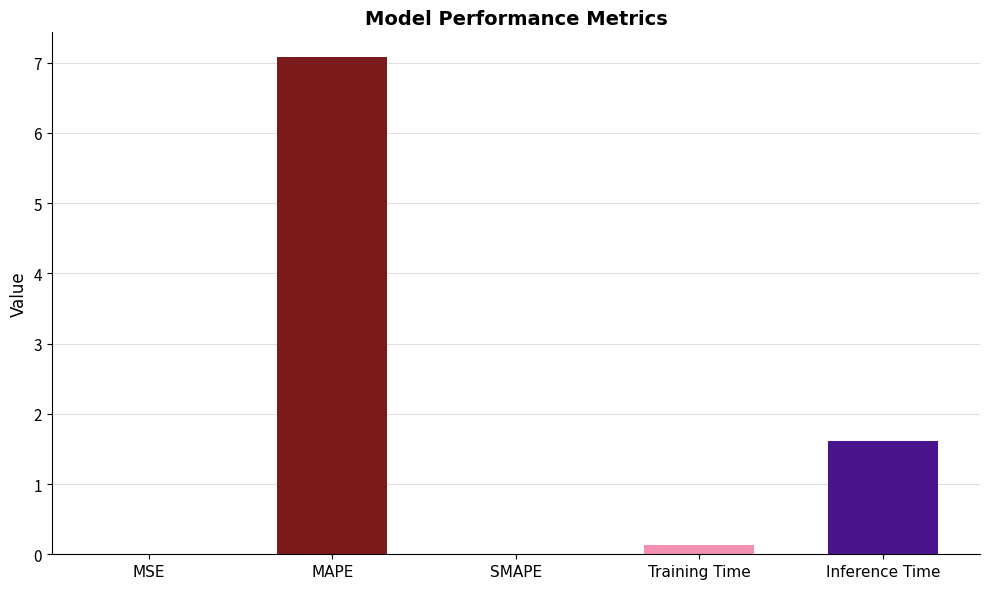

Is it true that the value at SMAPE is 0.0?

True